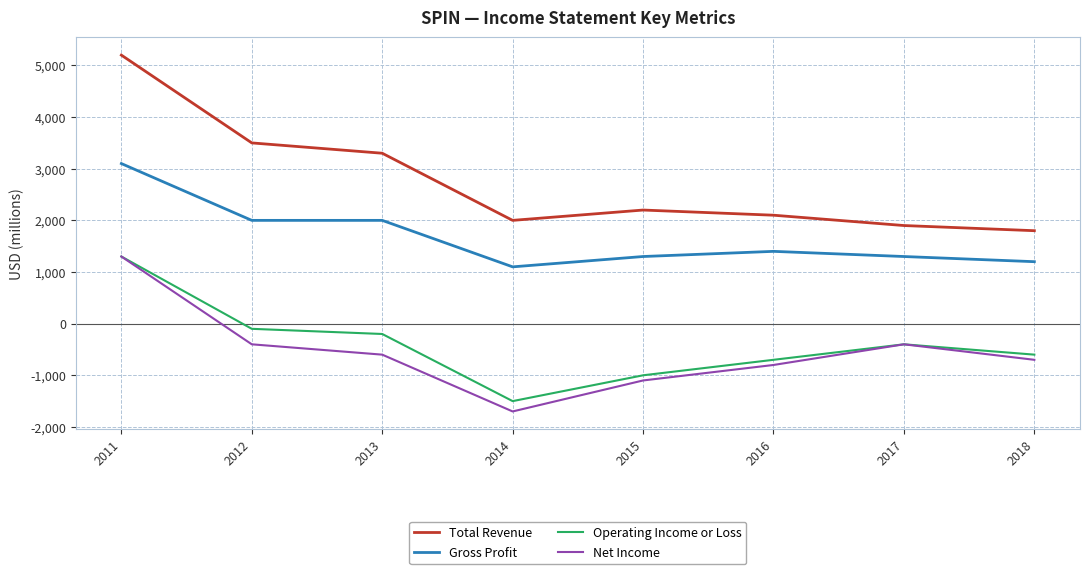

What is the approximate value of Total Revenue at 2018?

1800